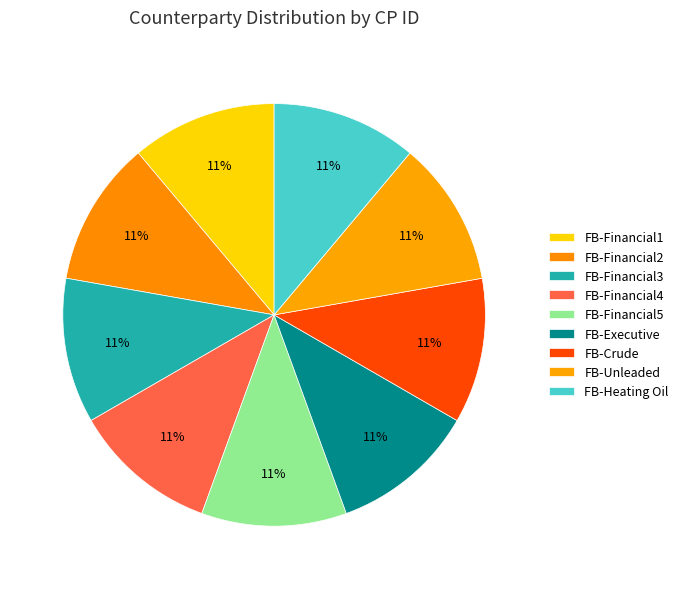

The FB-Financial1 slice represents 1% of the pie. True or false?

False